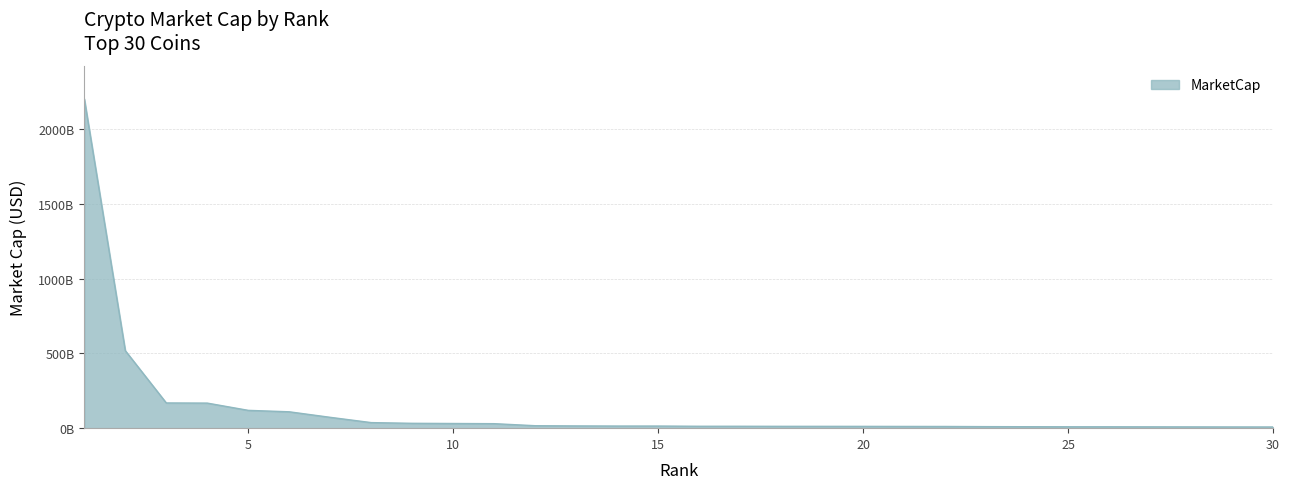

Is this an area chart (filled region under the line)?

Yes